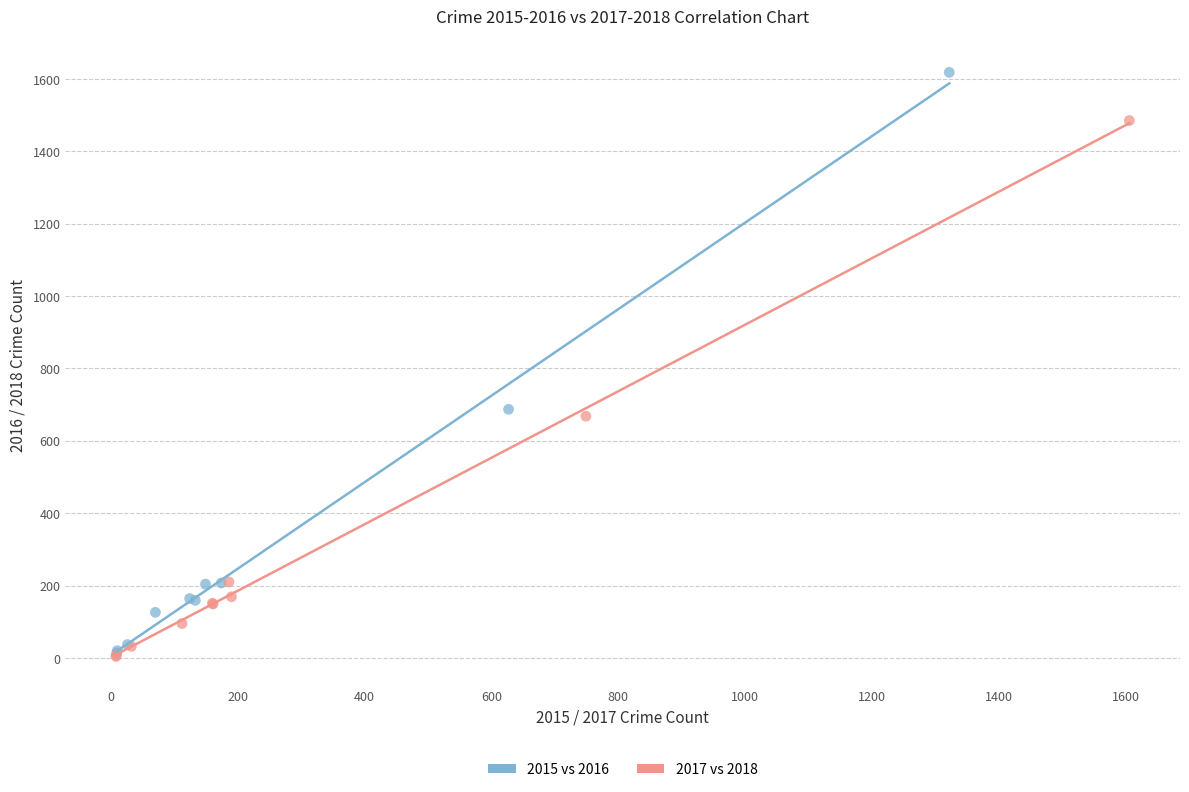

Which series has the widest spread of Y values?

2015 vs 2016